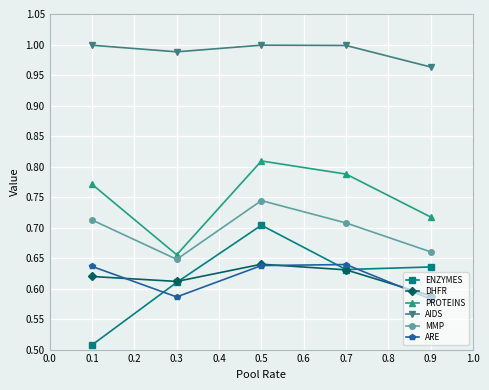

True or false: ENZYMES and AIDS cross at least once.

False